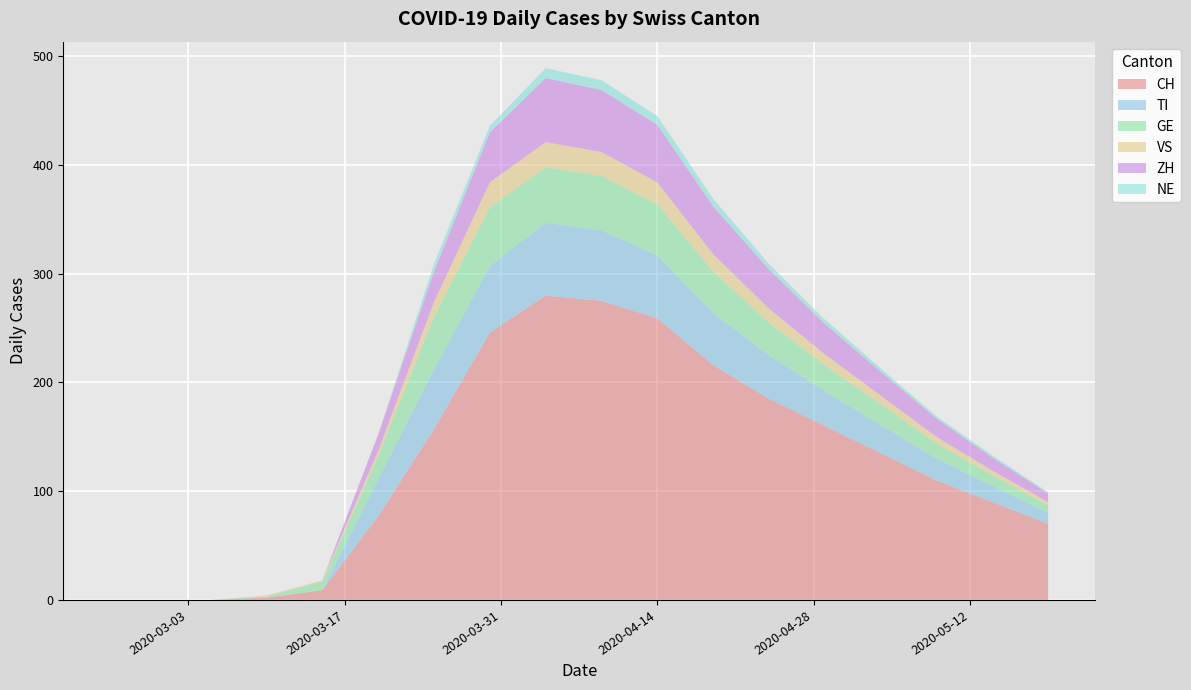

Reading left to right, list all the values displayed in this chart.

CH: 2020-02-25=0	2020-02-29=0	2020-03-05=0	2020-03-10=2	2020-03-15=9	2020-03-20=77	2020-03-25=157	2020-03-30=246	2020-04-04=280	2020-04-09=275	2020-04-14=259	2020-04-19=216	2020-04-24=185	2020-04-29=160	2020-05-04=135	2020-05-09=110	2020-05-14=90	2020-05-19=70
TI: 2020-02-25=0	2020-02-29=0	2020-03-05=0	2020-03-10=0	2020-03-15=0	2020-03-20=34	2020-03-25=55	2020-03-30=61	2020-04-04=67	2020-04-09=65	2020-04-14=58	2020-04-19=48	2020-04-24=40	2020-04-29=32	2020-05-04=26	2020-05-09=20	2020-05-14=15	2020-05-19=10
GE: 2020-02-25=0	2020-02-29=0	2020-03-05=0	2020-03-10=1	2020-03-15=8	2020-03-20=21	2020-03-25=48	2020-03-30=54	2020-04-04=51	2020-04-09=50	2020-04-14=47	2020-04-19=38	2020-04-24=30	2020-04-29=24	2020-05-04=19	2020-05-09=14	2020-05-14=10	2020-05-19=7
VS: 2020-02-25=0	2020-02-29=0	2020-03-05=0	2020-03-10=1	2020-03-15=1	2020-03-20=5	2020-03-25=14	2020-03-30=23	2020-04-04=23	2020-04-09=22	2020-04-14=20	2020-04-19=16	2020-04-24=13	2020-04-29=10	2020-05-04=8	2020-05-09=6	2020-05-14=4	2020-05-19=3
ZH: 2020-02-25=0	2020-02-29=0	2020-03-05=0	2020-03-10=0	2020-03-15=0	2020-03-20=15	2020-03-25=28	2020-03-30=46	2020-04-04=59	2020-04-09=57	2020-04-14=53	2020-04-19=44	2020-04-24=36	2020-04-29=28	2020-05-04=22	2020-05-09=17	2020-05-14=12	2020-05-19=8
NE: 2020-02-25=0	2020-02-29=0	2020-03-05=0	2020-03-10=0	2020-03-15=0	2020-03-20=0	2020-03-25=7	2020-03-30=6	2020-04-04=9	2020-04-09=9	2020-04-14=8	2020-04-19=7	2020-04-24=5	2020-04-29=4	2020-05-04=3	2020-05-09=2	2020-05-14=2	2020-05-19=1